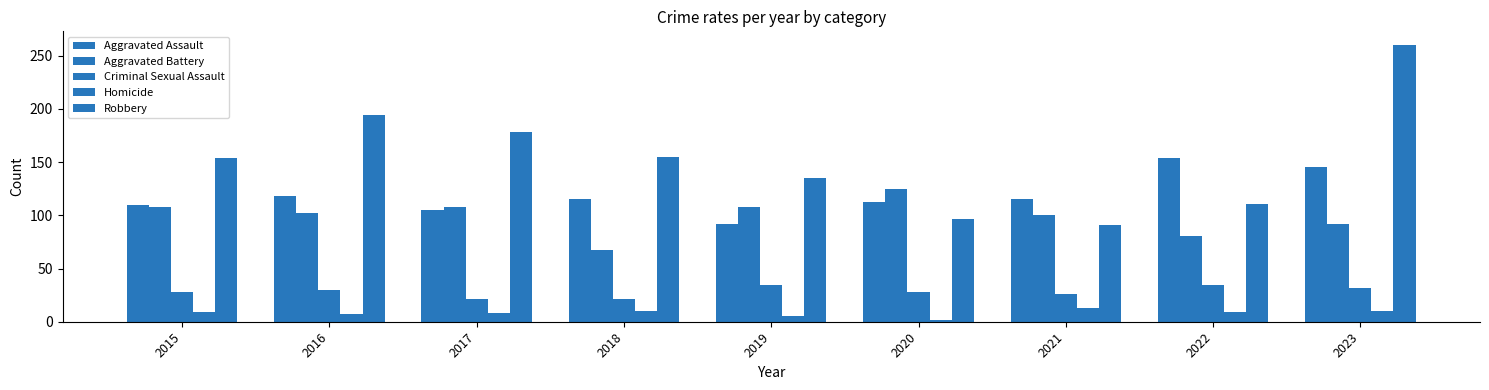

Where is Criminal Sexual Assault nearest to the value 28?

2015